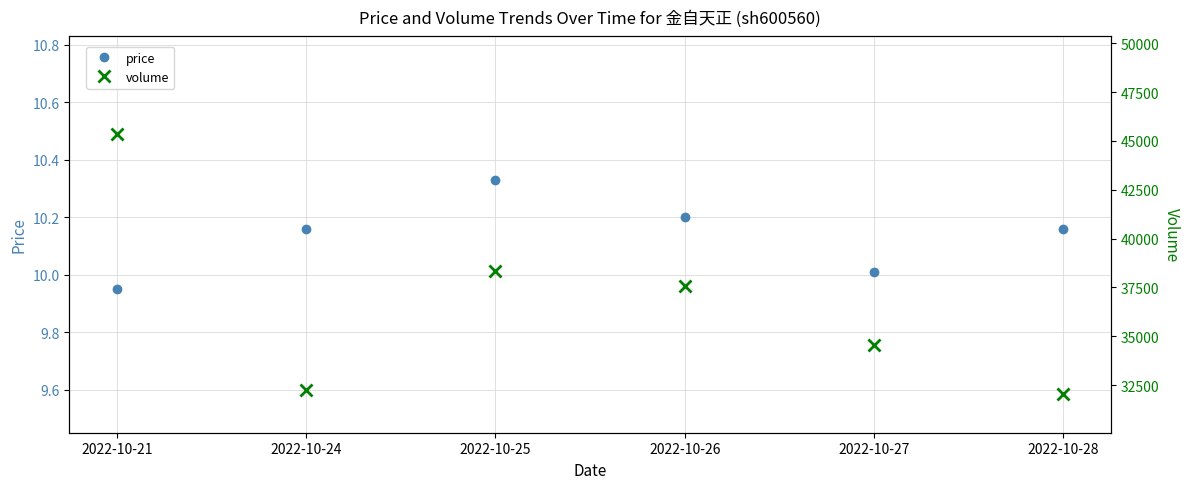

Rank the categories by price value from lowest to highest.

2022-10-21, 2022-10-27, 2022-10-24, 2022-10-28, 2022-10-26, 2022-10-25